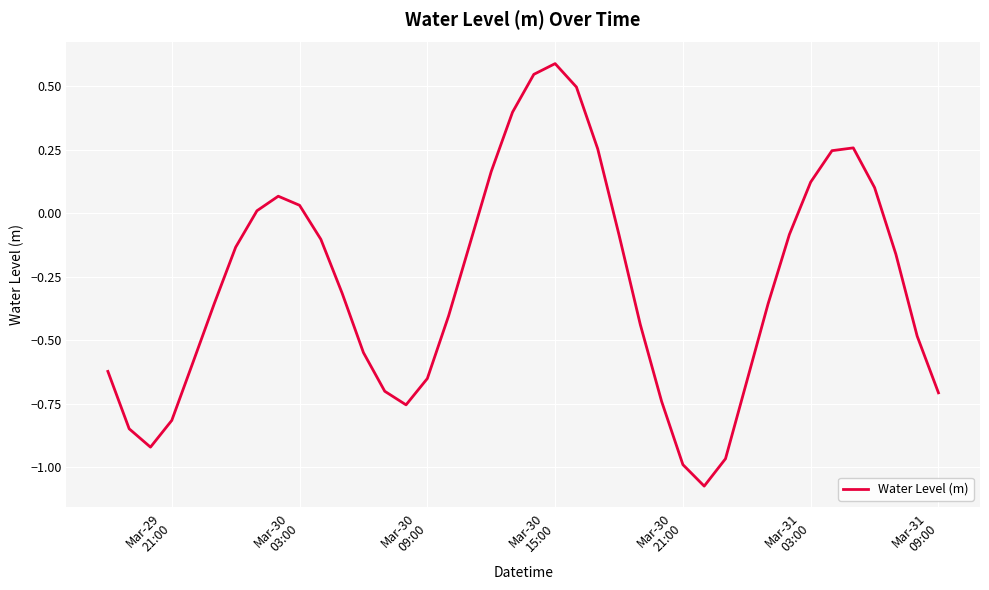

What is the greatest value displayed?

0.6